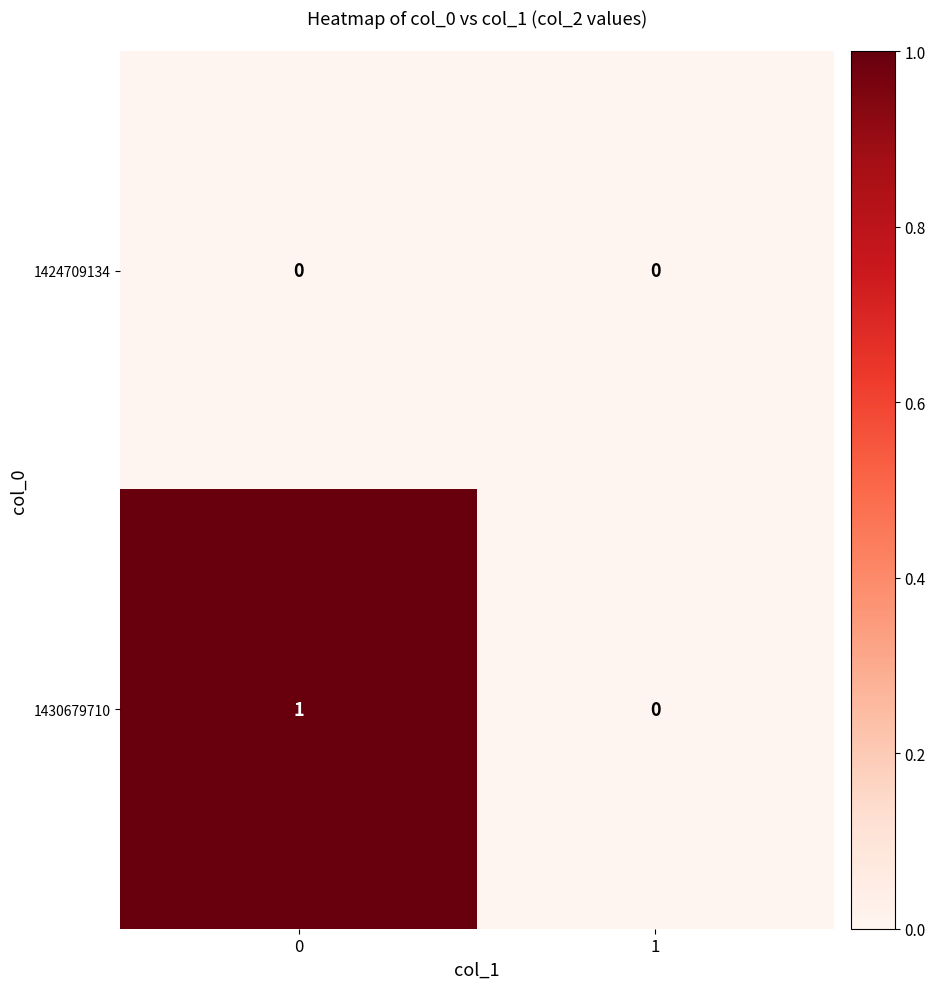

True or false: 1430679710 has a value of 0 at 1.

True